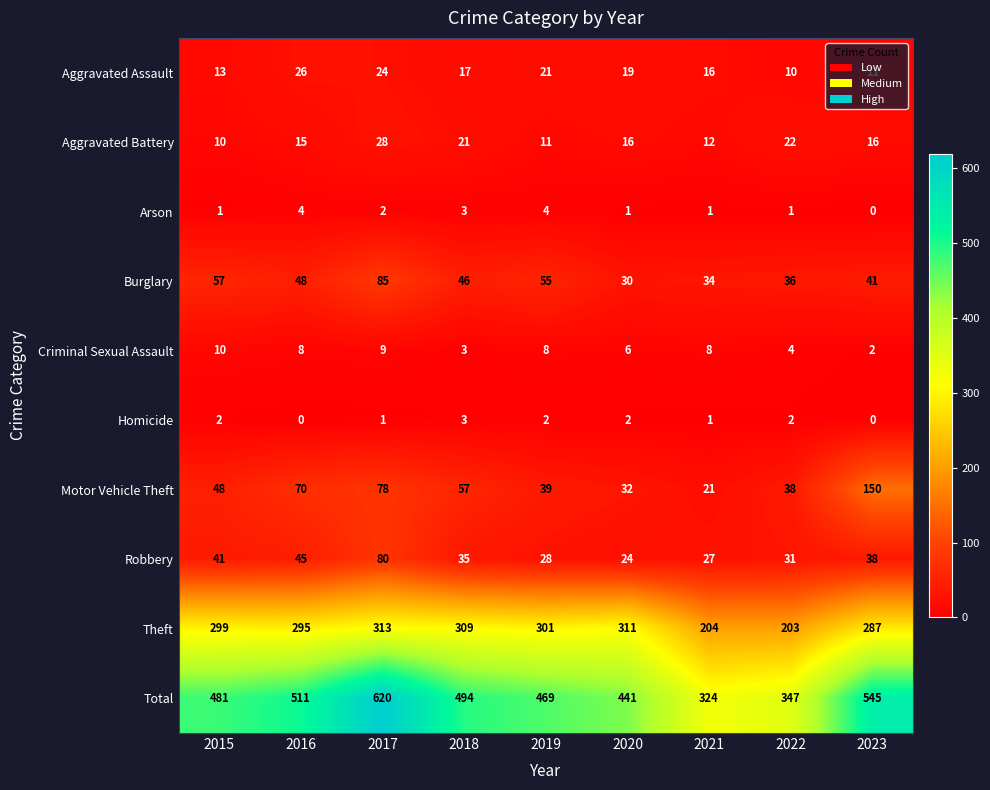

Which series has the widest spread of values?

Total